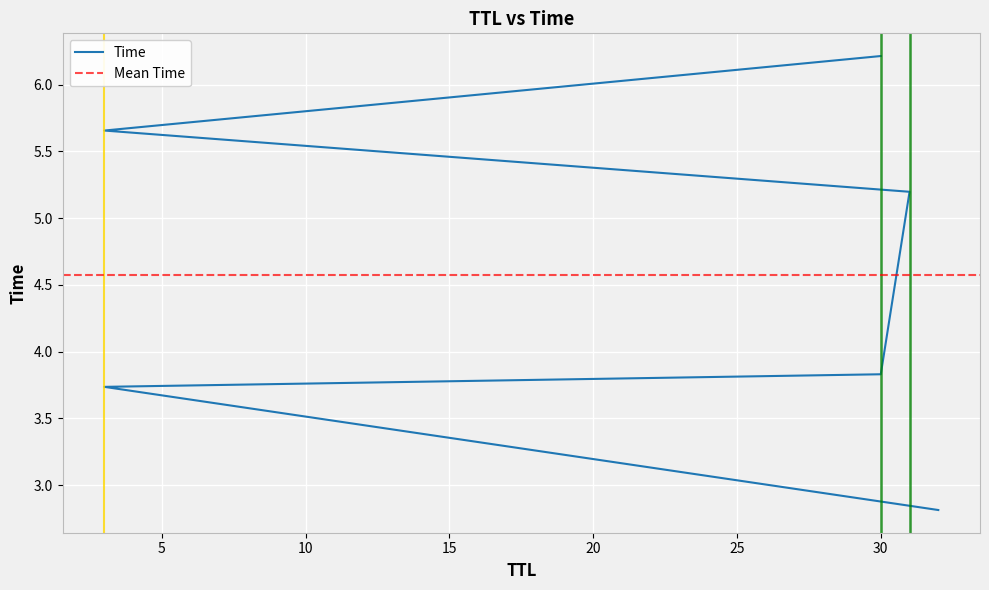

Reading left to right, transcribe all the data shown in this chart.

32=2.8	3=3.7	30=3.8	31=5.2	3=5.7	30=6.2